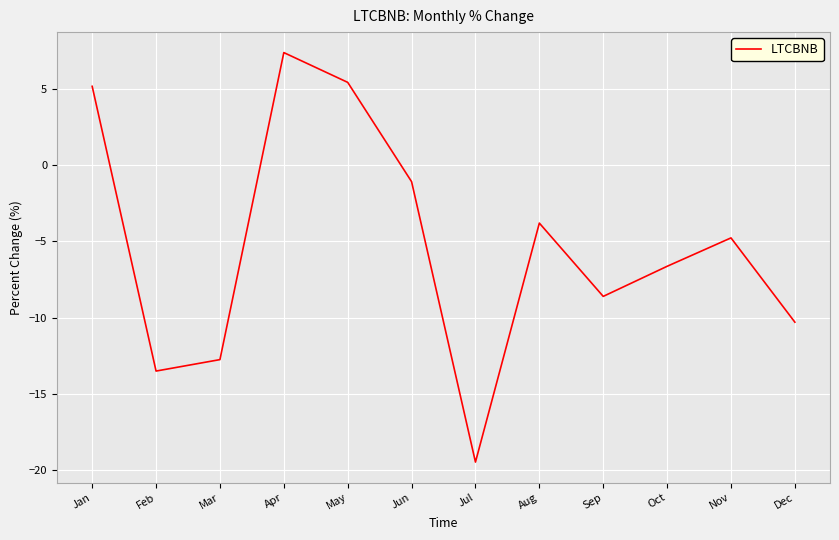

What is the difference between the second highest and minimum values?

24.9